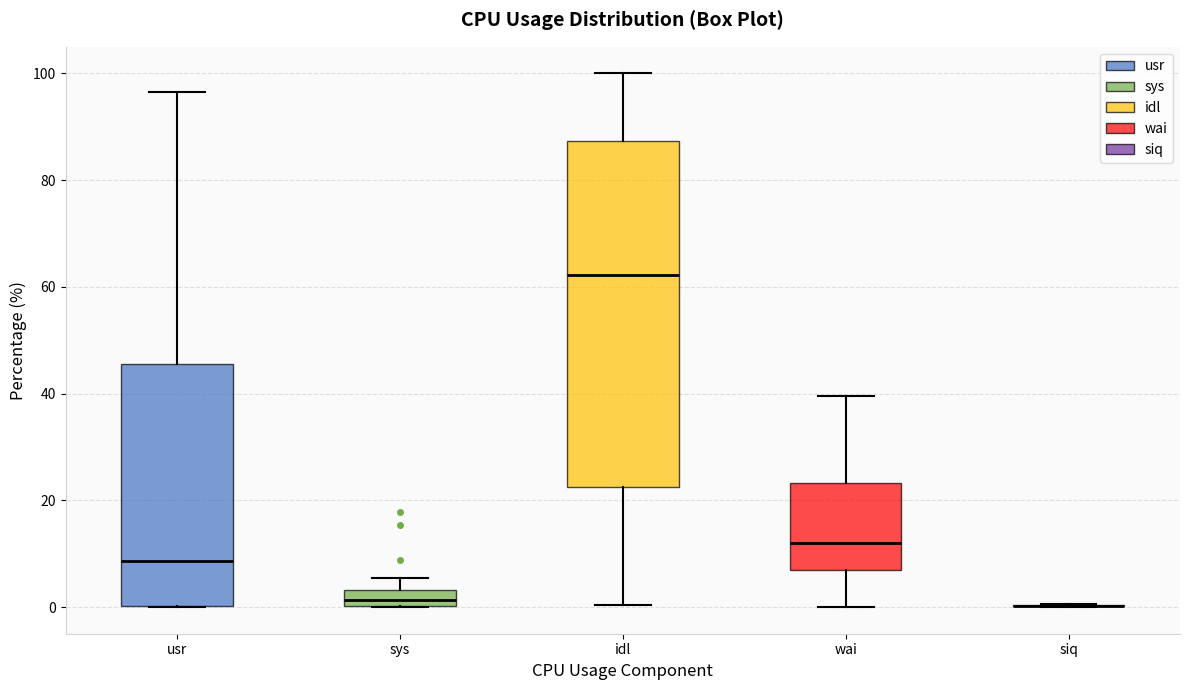

Reading left to right, transcribe this box plot: for each box, give where its median line is, the range the box spans, and where its two whiskers end, as read against the y-axis. The values are not printed on the chart, so give them approximately, as read against the axis.

usr: median 8, box 0 to 46, whiskers 0 to 96
sys: median 2, box 0 to 4, whiskers 0 to 6
idl: median 62, box 22 to 88, whiskers 0 to 100
wai: median 12, box 6 to 24, whiskers 0 to 40
siq: box collapsed to a line at 0, whiskers 0 to 0